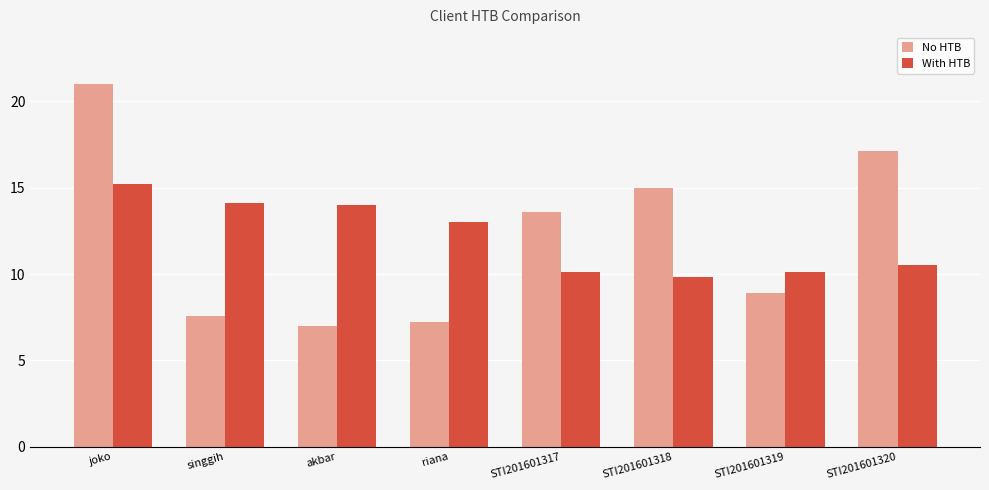

The With HTB series shows 10.1 at STI201601317. True or false?

True